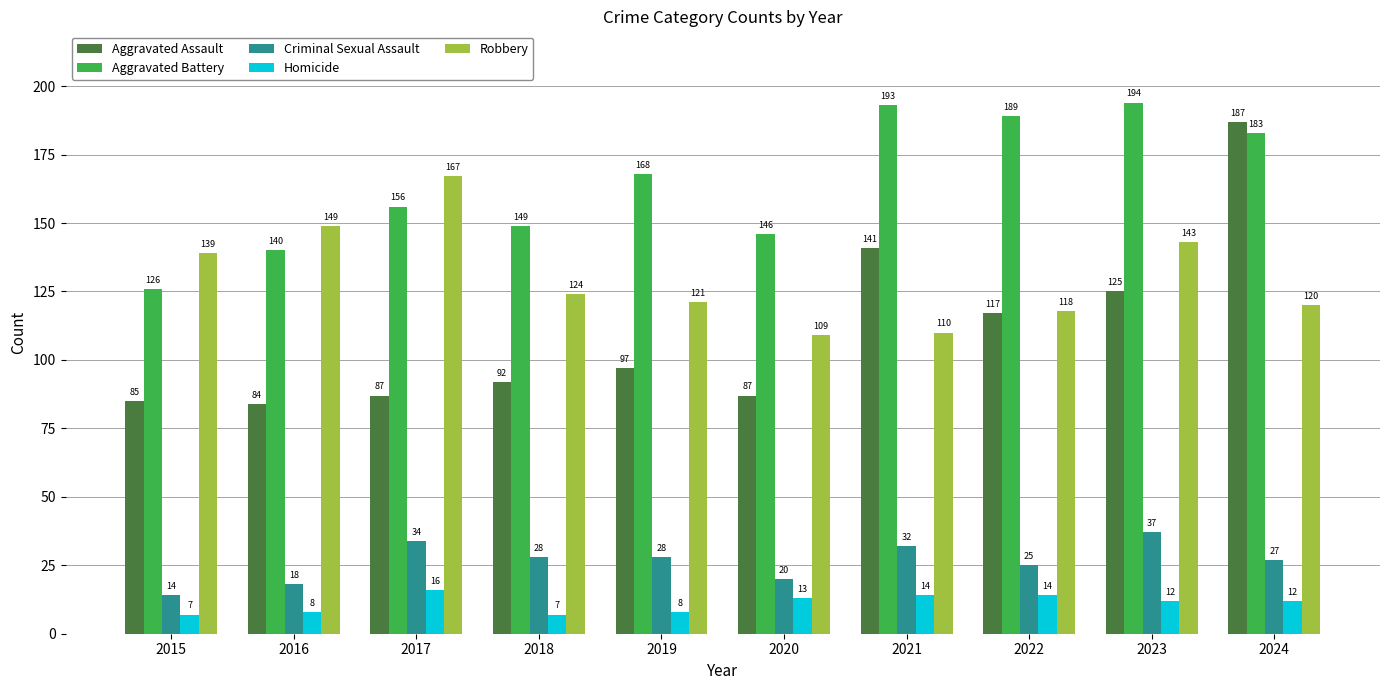

List the series in order of their peak value, highest first.

Aggravated Battery, Aggravated Assault, Robbery, Criminal Sexual Assault, Homicide